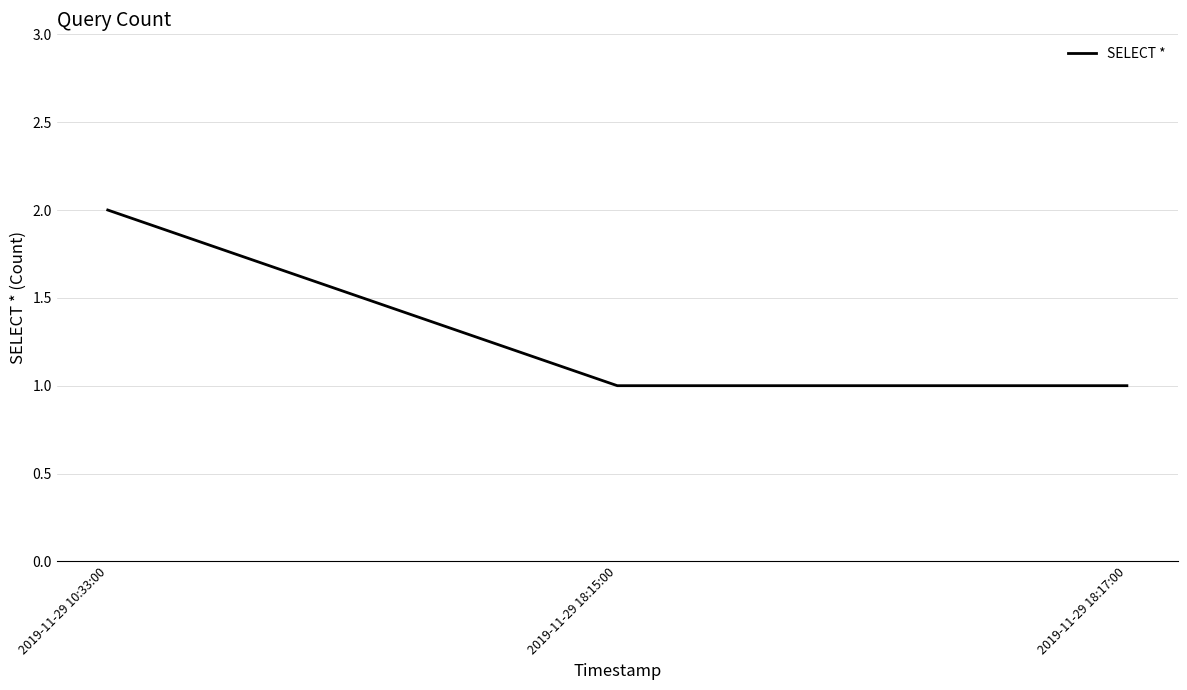

Reading right to left, what are all the values shown in this chart?

1	1	2